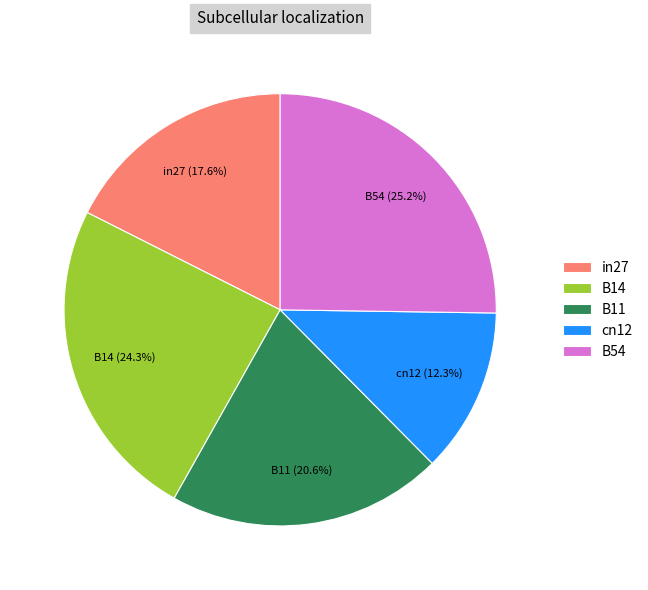

To the nearest percent, what percentage of the pie is B54?

25%